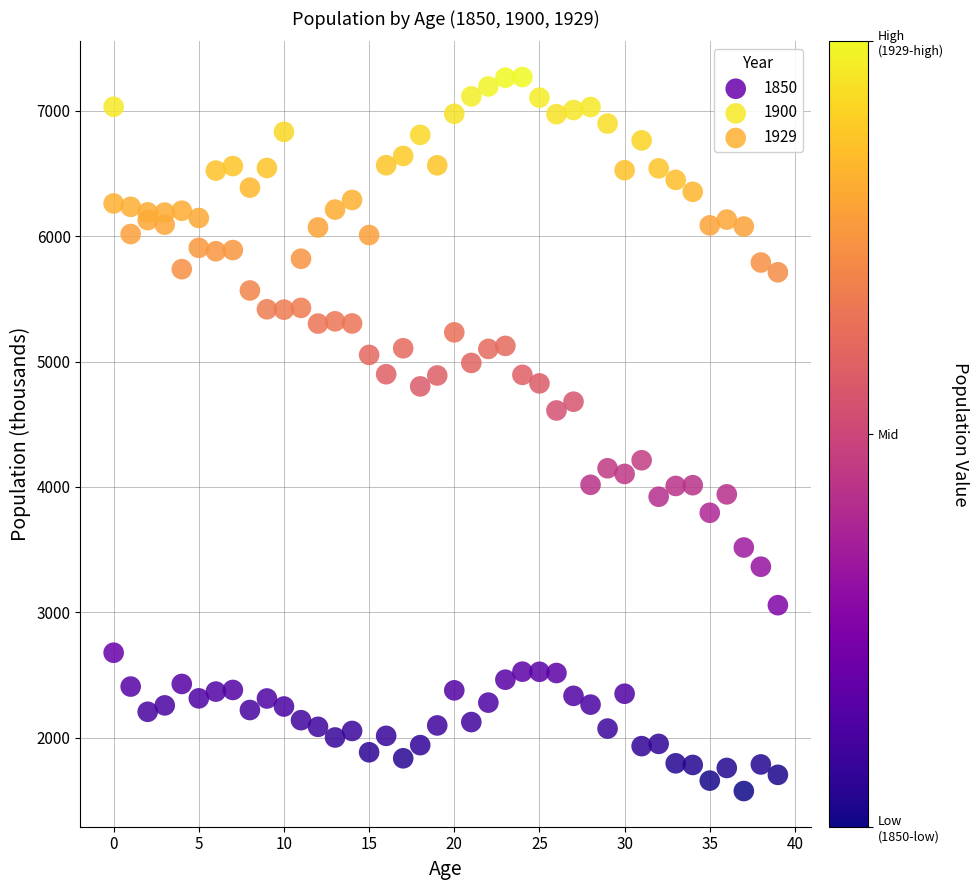

Which series reaches the minimum Y coordinate?

1850